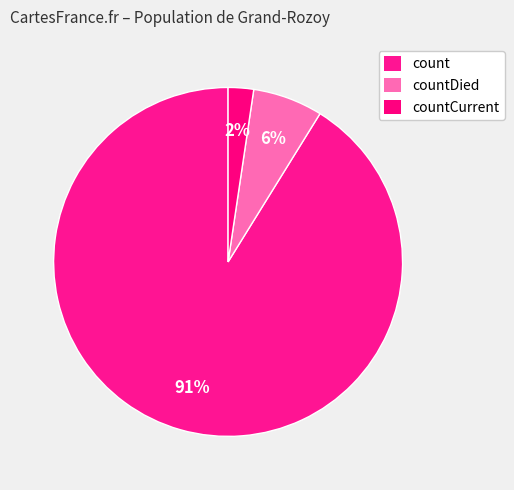

How many segments does this pie chart have?

3